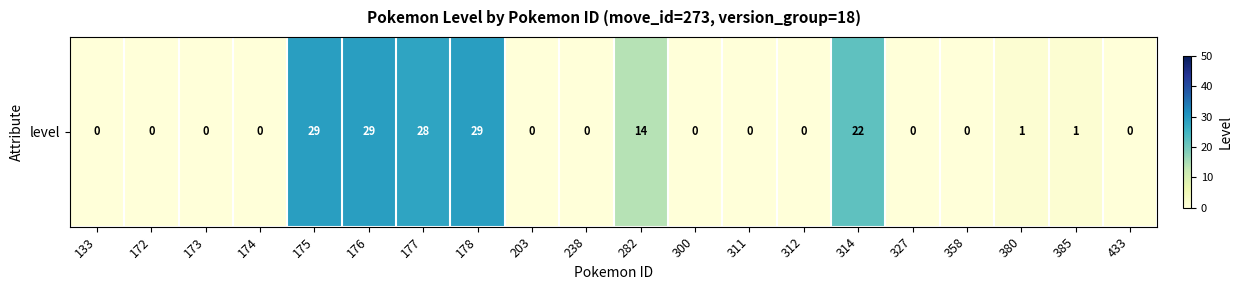

What is the sum of all values?

153